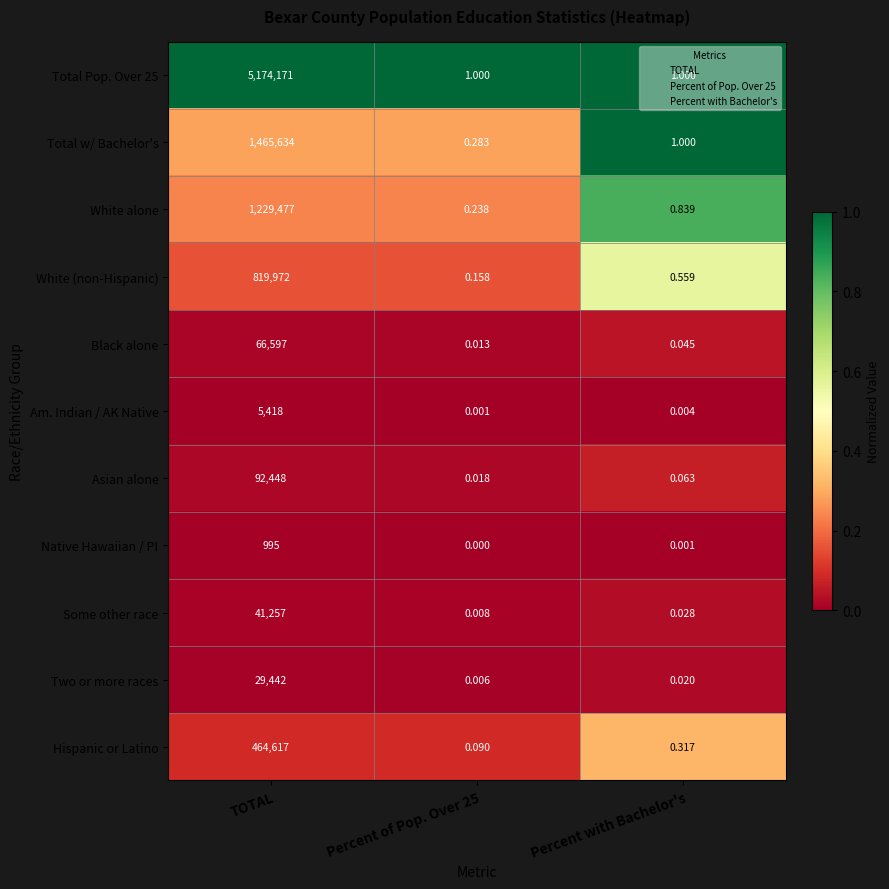

Rank the series by their maximum value, from highest to lowest.

Total Pop. Over 25, Total w/ Bachelor's, White alone, White (non-Hispanic), Hispanic or Latino, Asian alone, Black alone, Some other race, Two or more races, Am. Indian / AK Native, Native Hawaiian / PI